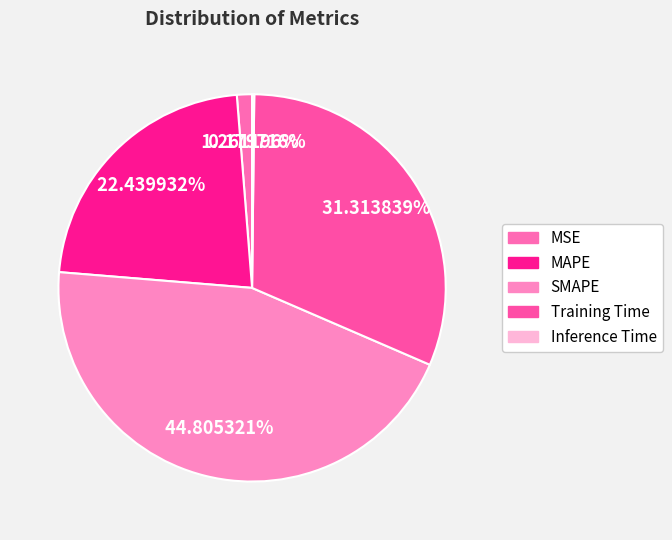

Is Training Time the majority of the pie?

No